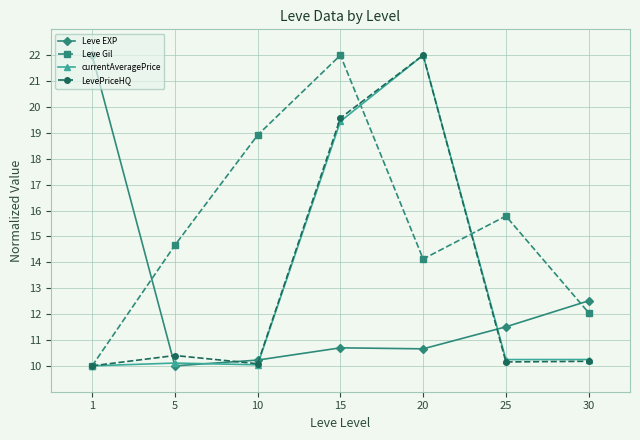

What is the difference between the maximum and second lowest values in the Leve EXP series?

11.8